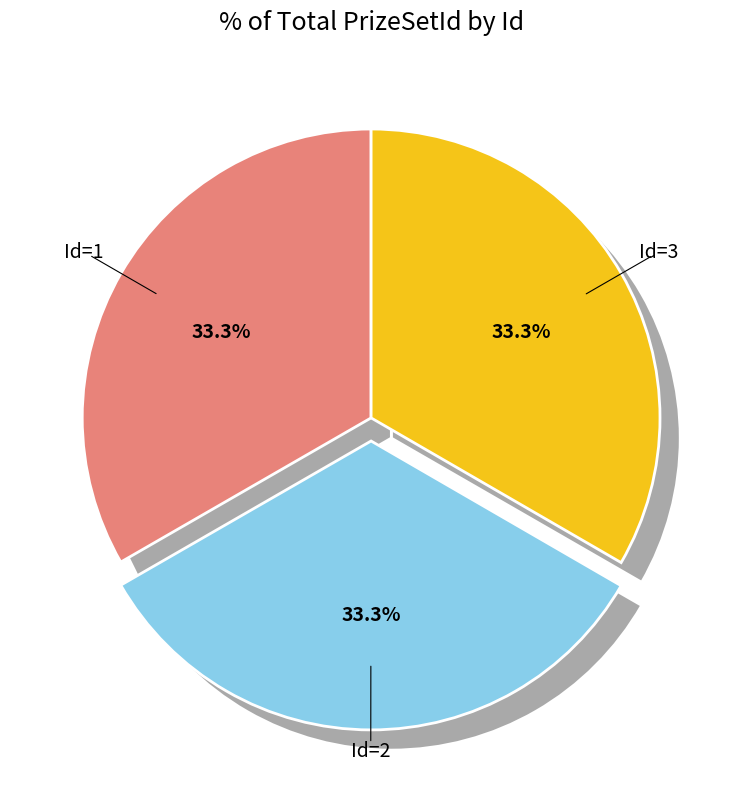

How many slices are in this pie chart?

3